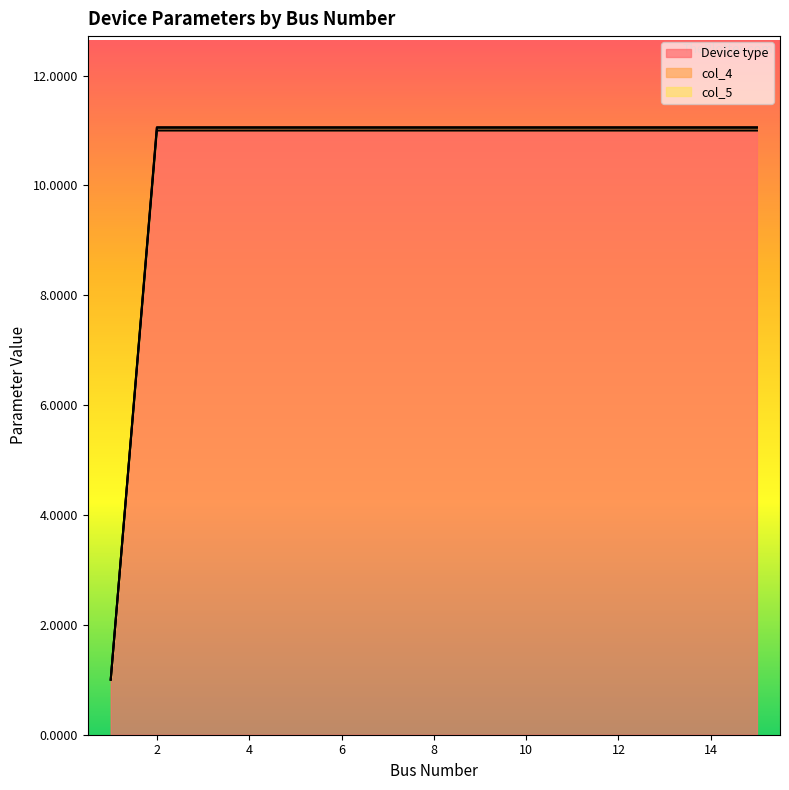

What are all the series names shown in the legend?

Device type, col_4, col_5